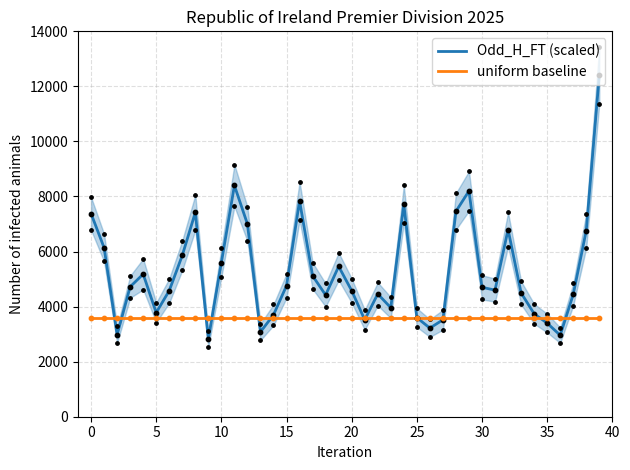

At how many categories does at least one series exceed 11141?

1